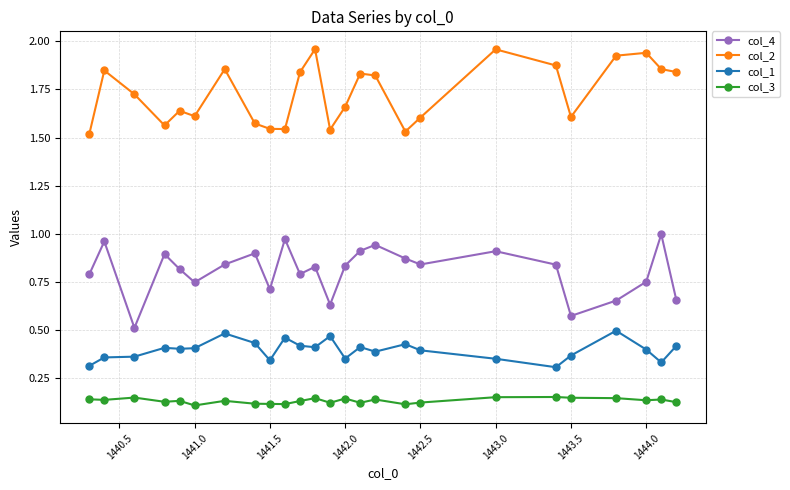

List the series in order of their peak value, highest first.

col_2, col_4, col_1, col_3